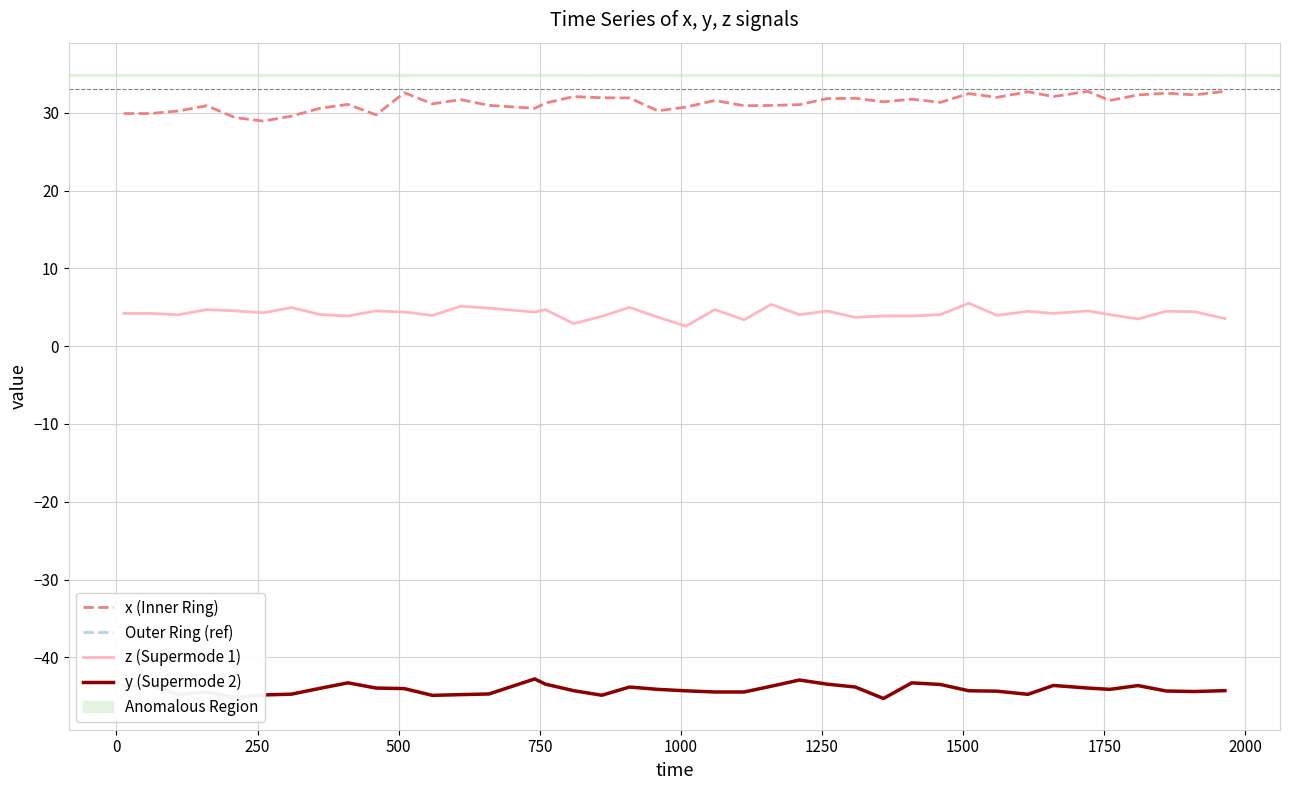

How many distinct data groups are displayed?

3